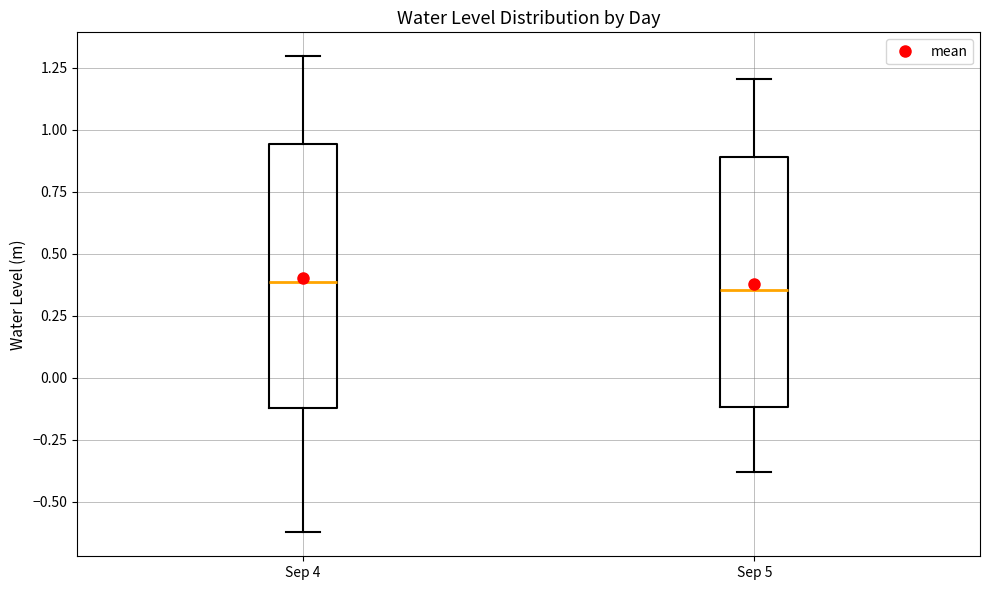

Where does the lower whisker of the box for Sep 4 end on the y-axis? The values are not printed on the chart, so give them approximately, as read against the axis.

-0.60